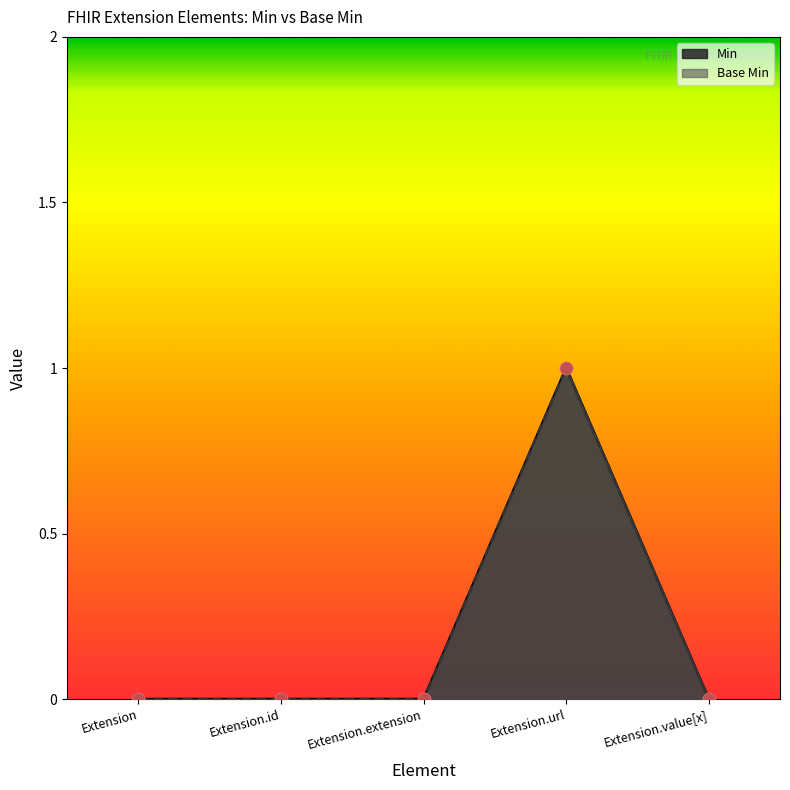

Which series has the widest spread of Y values?

Base Min